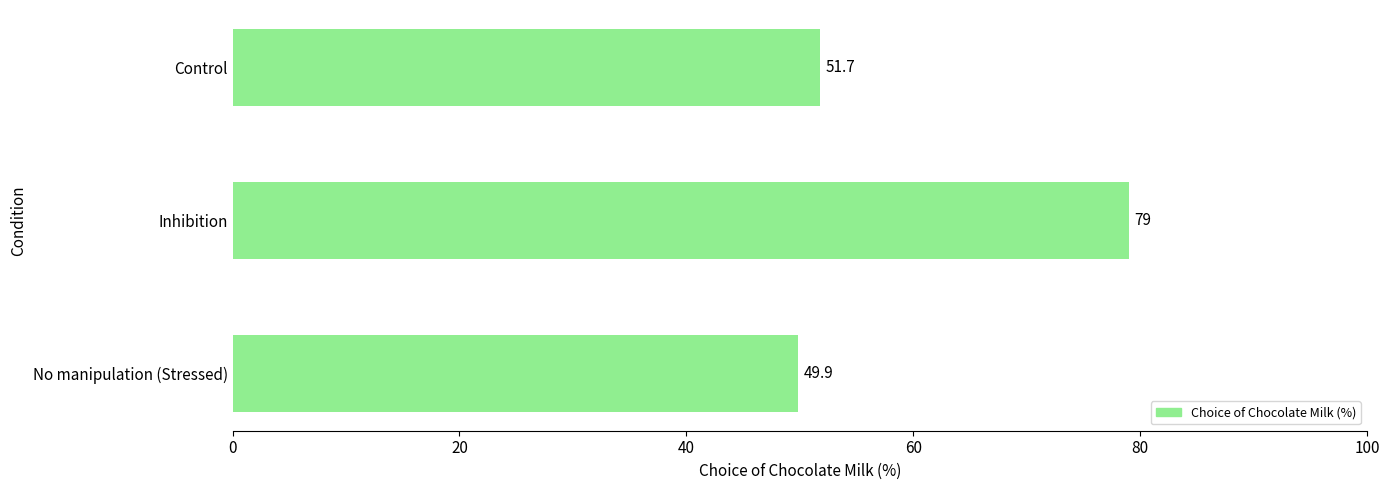

Reading bottom to top, transcribe all the data shown in this chart.

No manipulation (Stressed)=49.9	Inhibition=79.0	Control=51.7